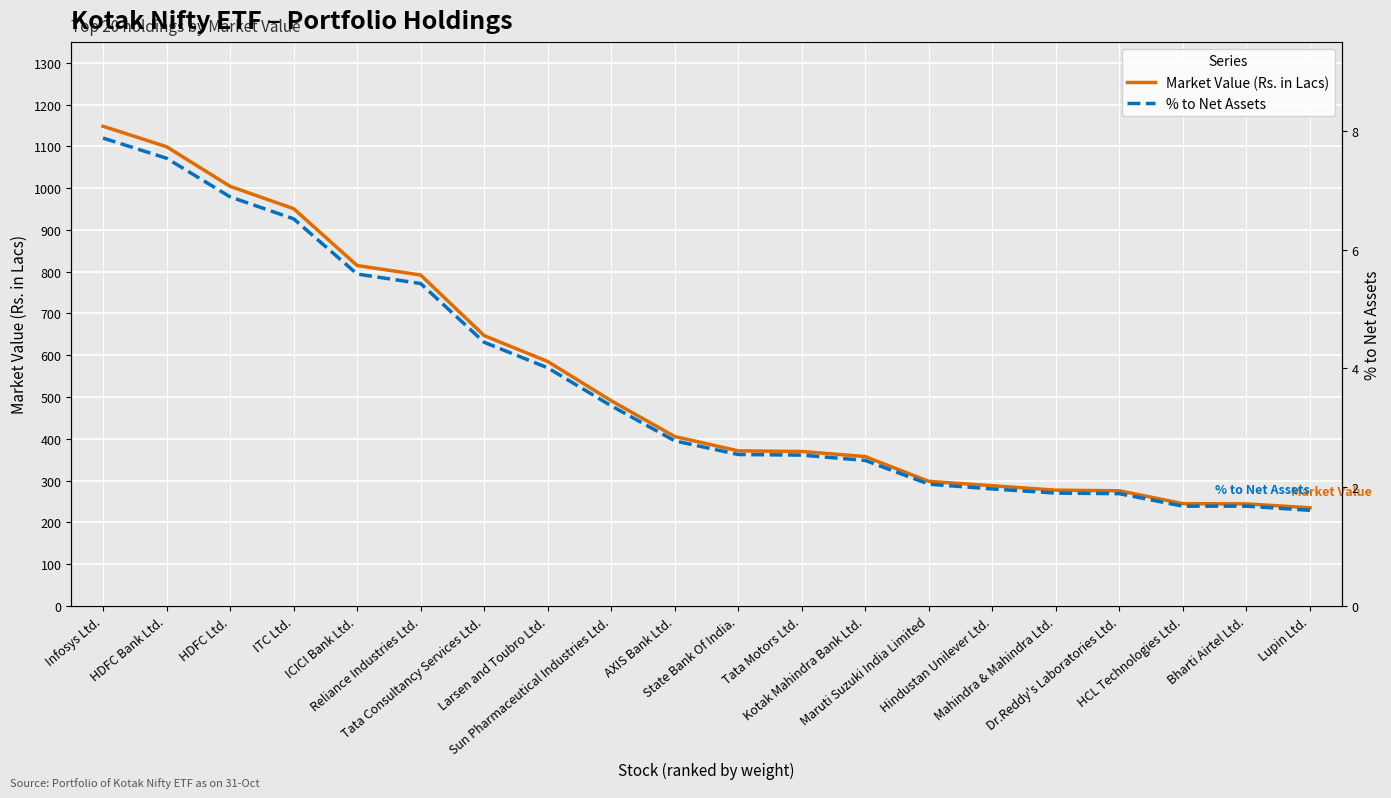

Which category has the highest value across all series?

Infosys Ltd.